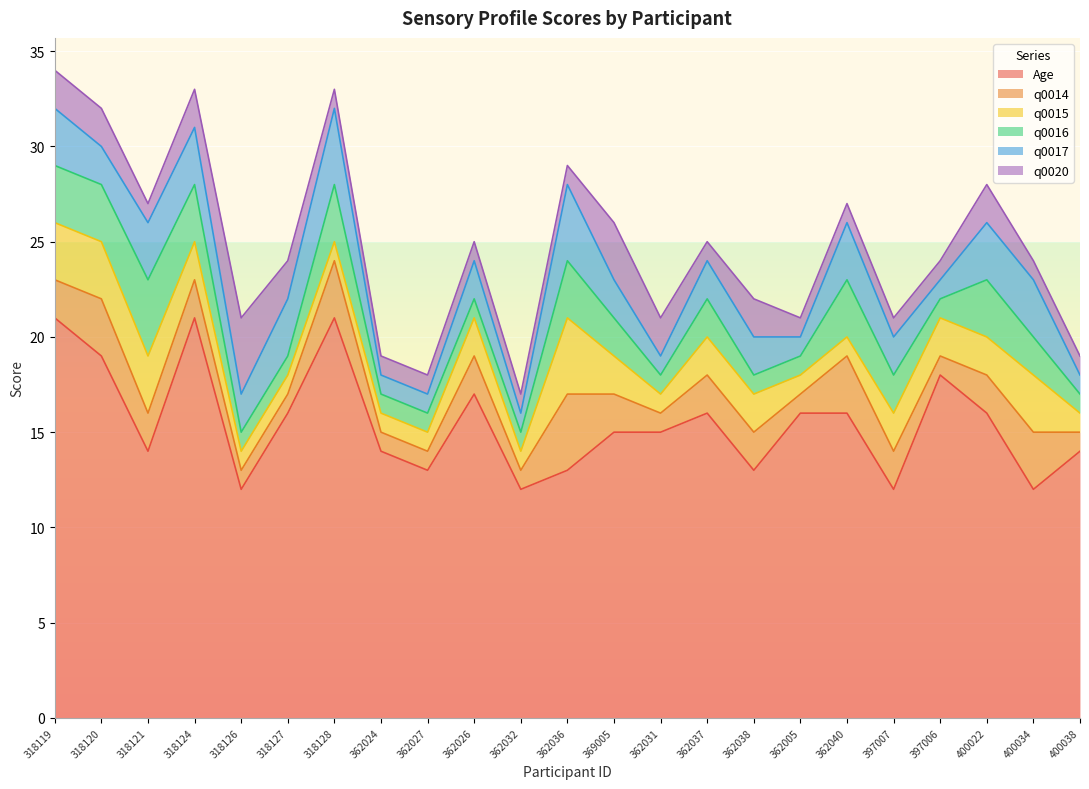

At how many categories does at least one series exceed 17?

5